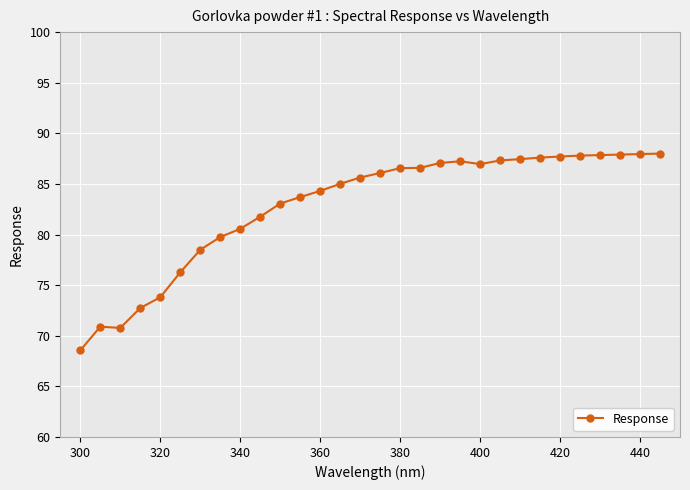

How many data points are less than 86?

15